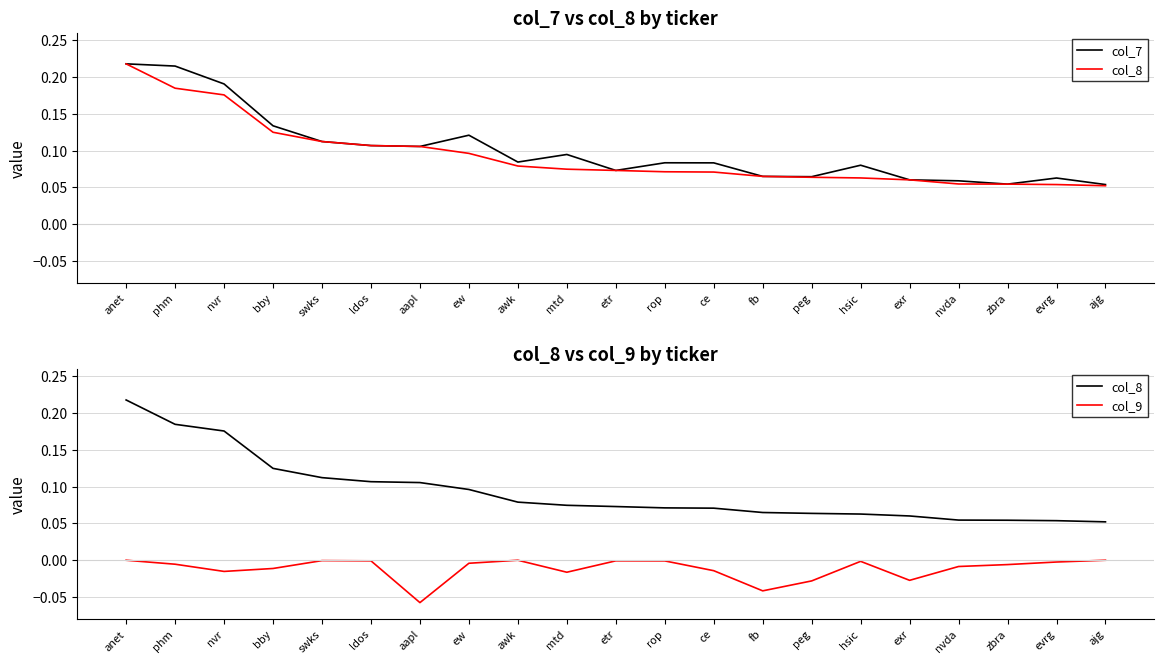

Reading left to right, list all the values displayed in this chart.

col_7: anet=0.2	phm=0.2	nvr=0.2	bby=0.1	swks=0.1	ldos=0.1	aapl=0.1	ew=0.1	awk=0.1	mtd=0.1	etr=0.1	rop=0.1	ce=0.1	fb=0.1	peg=0.1	hsic=0.1	exr=0.1	nvda=0.1	zbra=0.1	evrg=0.1	ajg=0.1
col_8: anet=0.2	phm=0.2	nvr=0.2	bby=0.1	swks=0.1	ldos=0.1	aapl=0.1	ew=0.1	awk=0.1	mtd=0.1	etr=0.1	rop=0.1	ce=0.1	fb=0.1	peg=0.1	hsic=0.1	exr=0.1	nvda=0.1	zbra=0.1	evrg=0.1	ajg=0.1
col_9: anet=0.0	phm=-0.0	nvr=-0.0	bby=-0.0	swks=-0.0	ldos=-0.0	aapl=-0.1	ew=-0.0	awk=0.0	mtd=-0.0	etr=-0.0	rop=-0.0	ce=-0.0	fb=-0.0	peg=-0.0	hsic=-0.0	exr=-0.0	nvda=-0.0	zbra=-0.0	evrg=-0.0	ajg=0.0